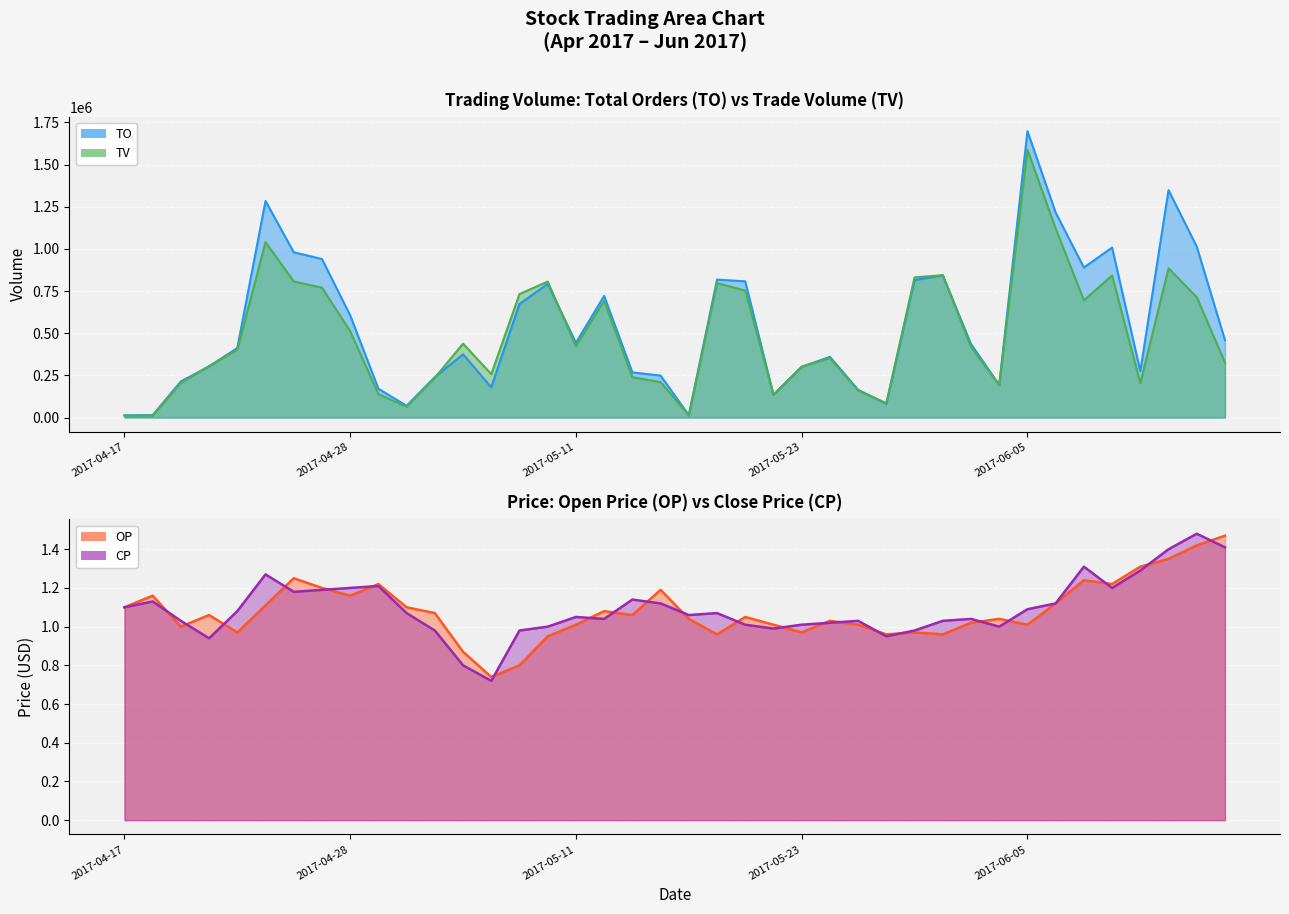

Which category has the highest value in the CP series?

38